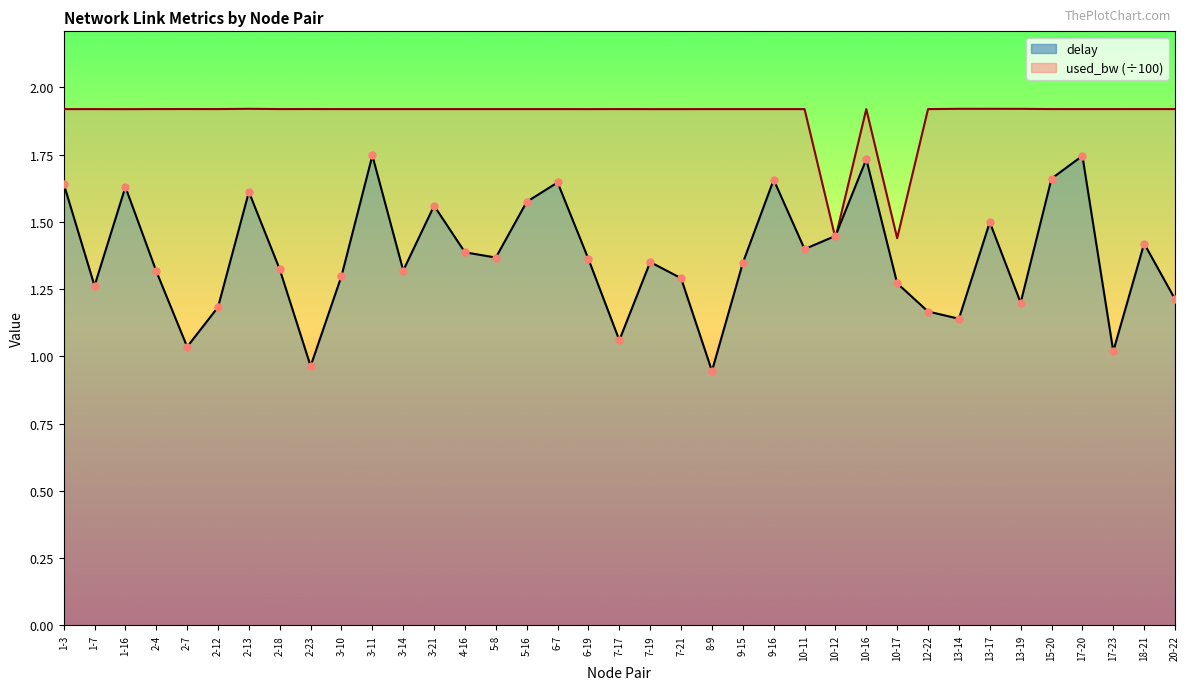

At how many categories does at least one series exceed 1?

37